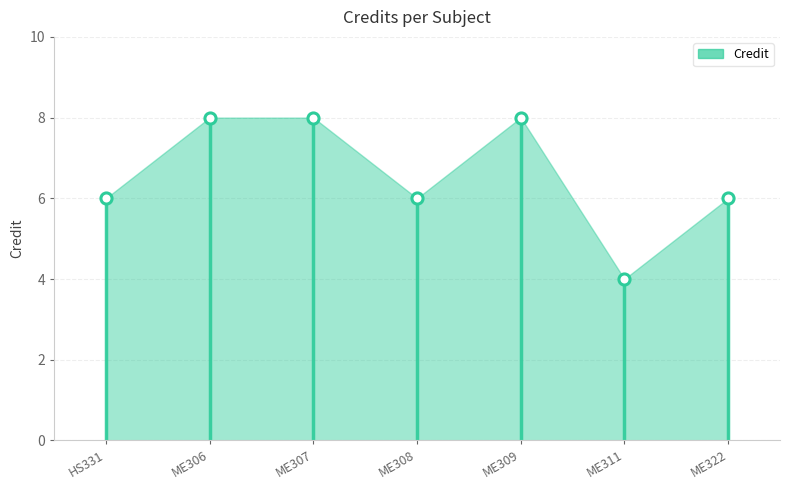

What is the ratio of the value at 1 to the value at 2?

0.8